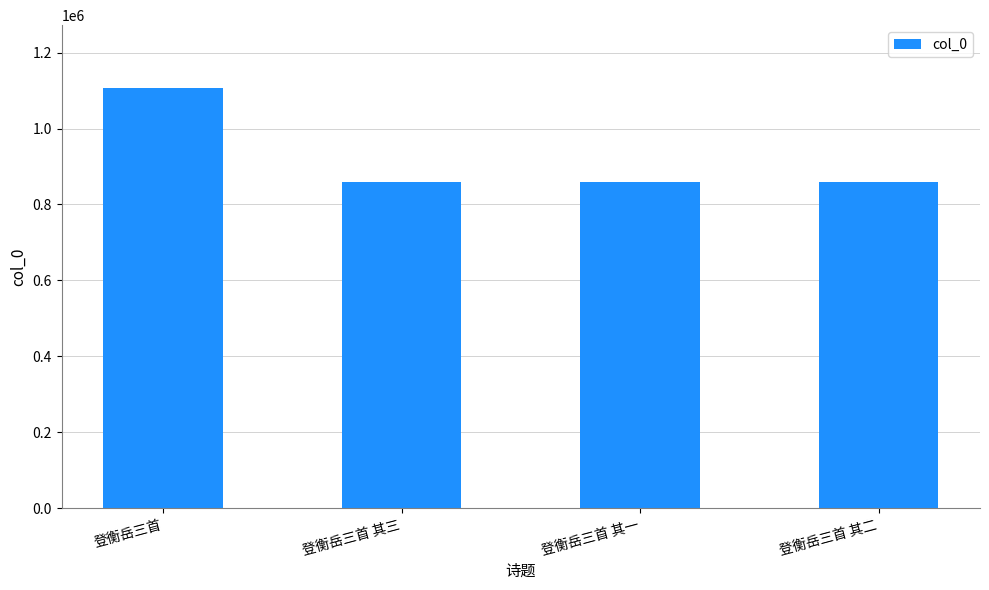

What is the difference between the maximum and second lowest values?

245987